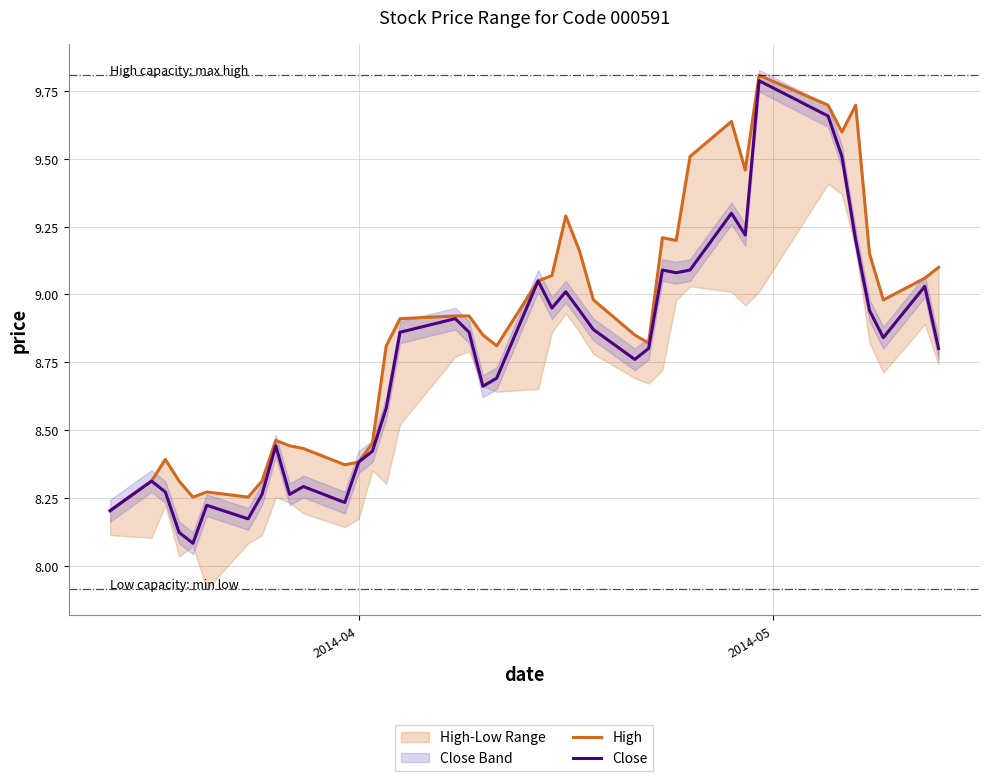

What is the maximum value for Close?

9.8